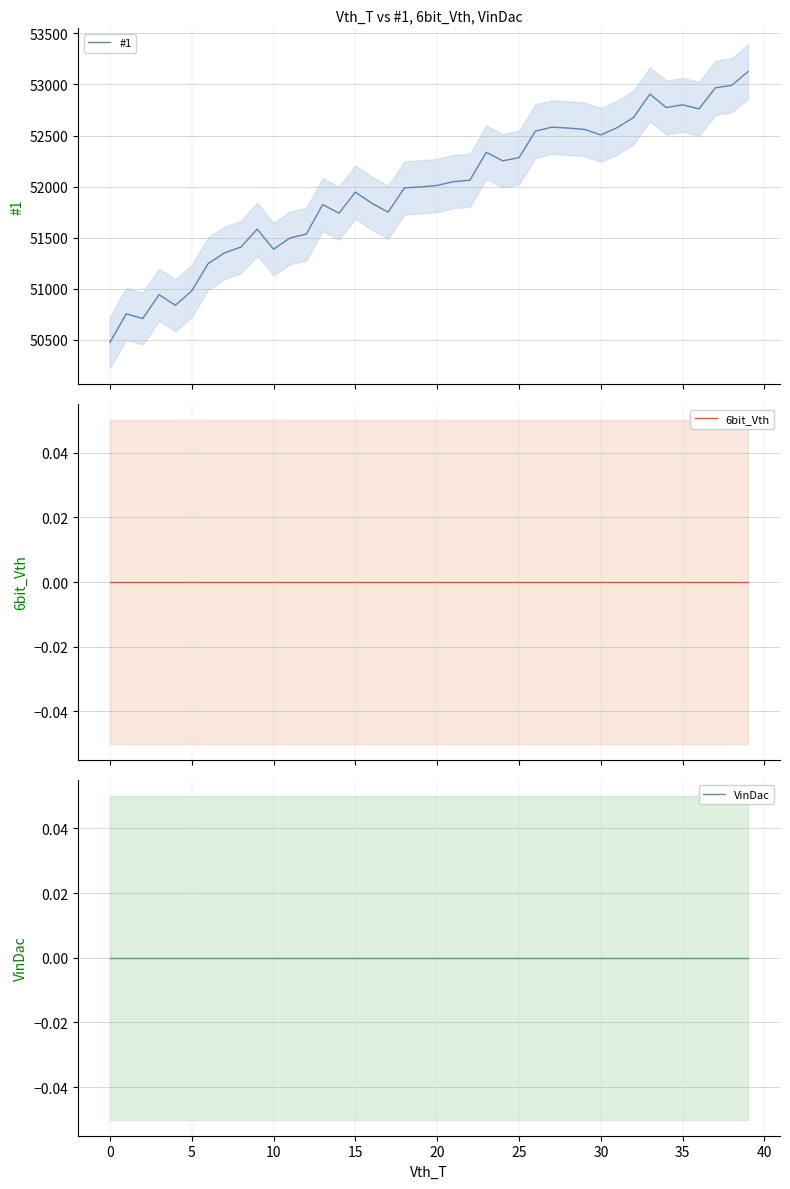

Reading left to right, list all the values displayed in this chart.

#1: 50474	50753	50706	50940	50837	50978	51244	51350	51407	51582	51386	51496	51534	51823	51739	51945	51837	51749	51987	51996	52011	52048	52062	52336	52252	52283	52542	52582	52573	52560	52506	52577	52677	52905	52774	52801	52761	52967	52992	53126
6bit_Vth: 0	0	0	0	0	0	0	0	0	0	0	0	0	0	0	0	0	0	0	0	0	0	0	0	0	0	0	0	0	0	0	0	0	0	0	0	0	0	0	0
VinDac: 0	0	0	0	0	0	0	0	0	0	0	0	0	0	0	0	0	0	0	0	0	0	0	0	0	0	0	0	0	0	0	0	0	0	0	0	0	0	0	0